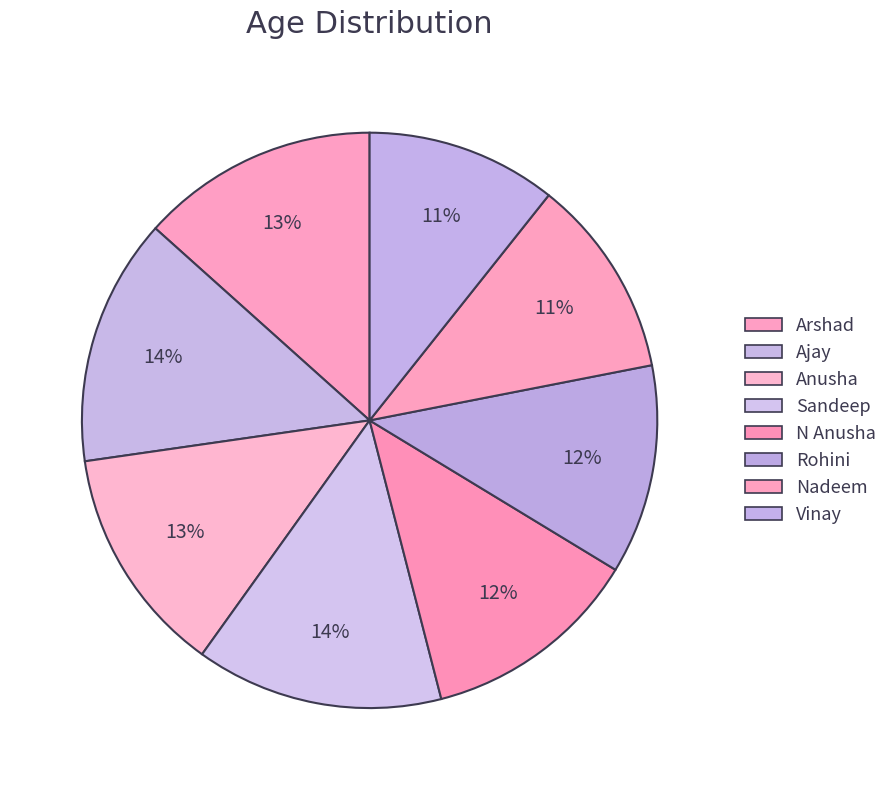

How much of the chart is everything except Ajay?

86.1%